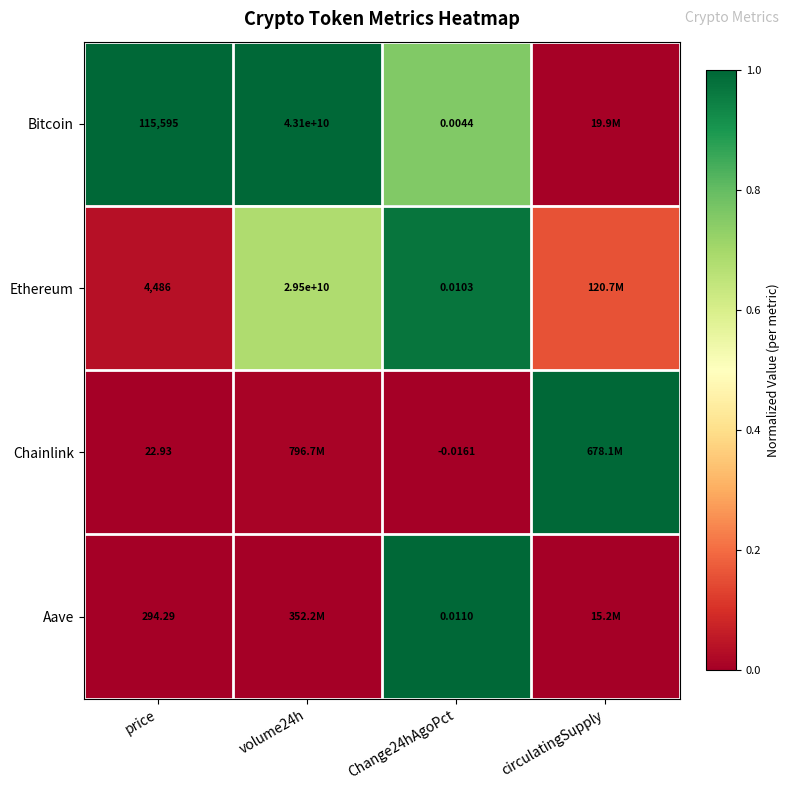

Where is Ethereum nearest to the value 0?

price